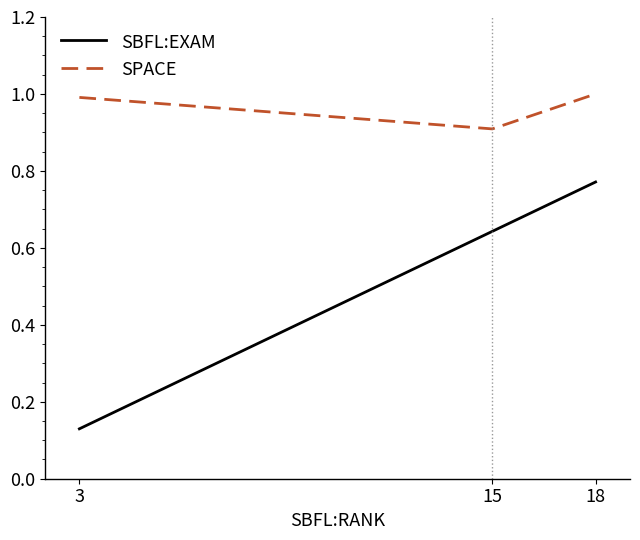

Rank the series at 3 from highest to lowest value.

SPACE, SBFL:EXAM